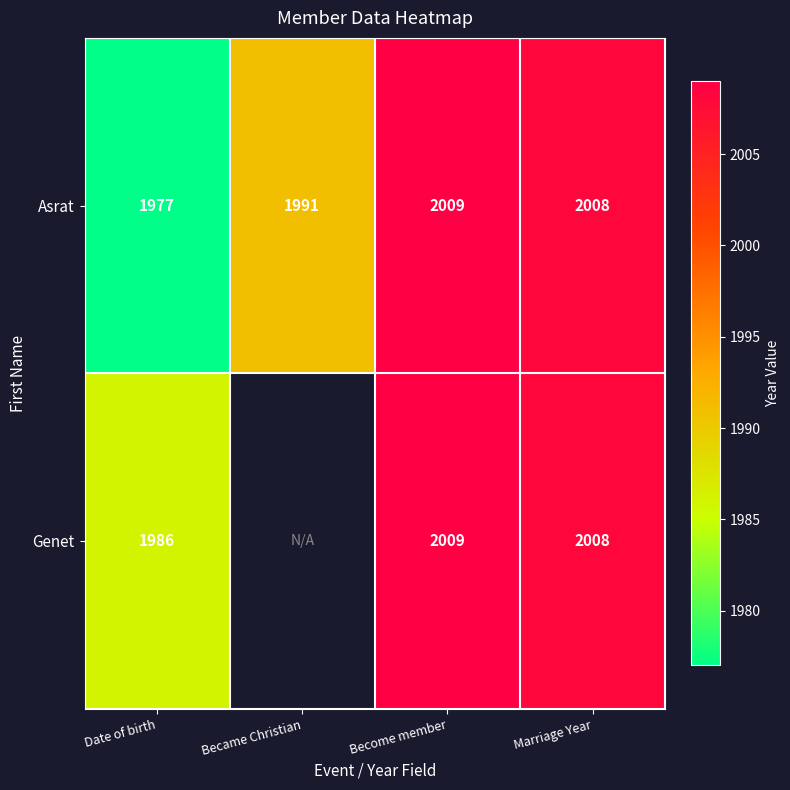

What is the sum of all Asrat values?

7985